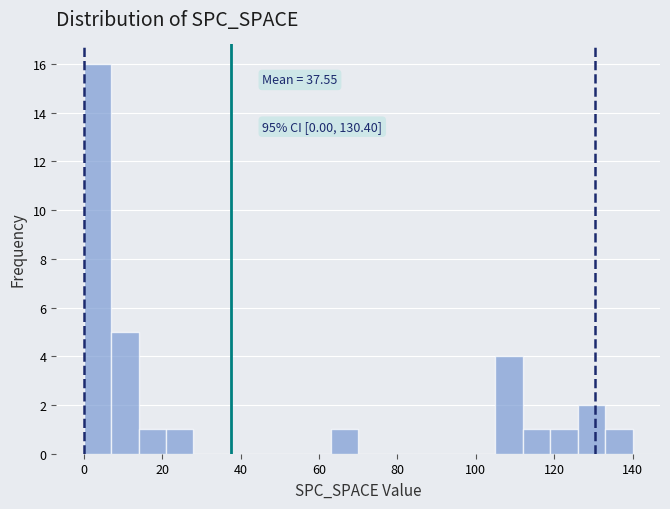

Around what value on the x-axis is the tallest bar? Give the approximate position of its centre, as read against the axis.

4